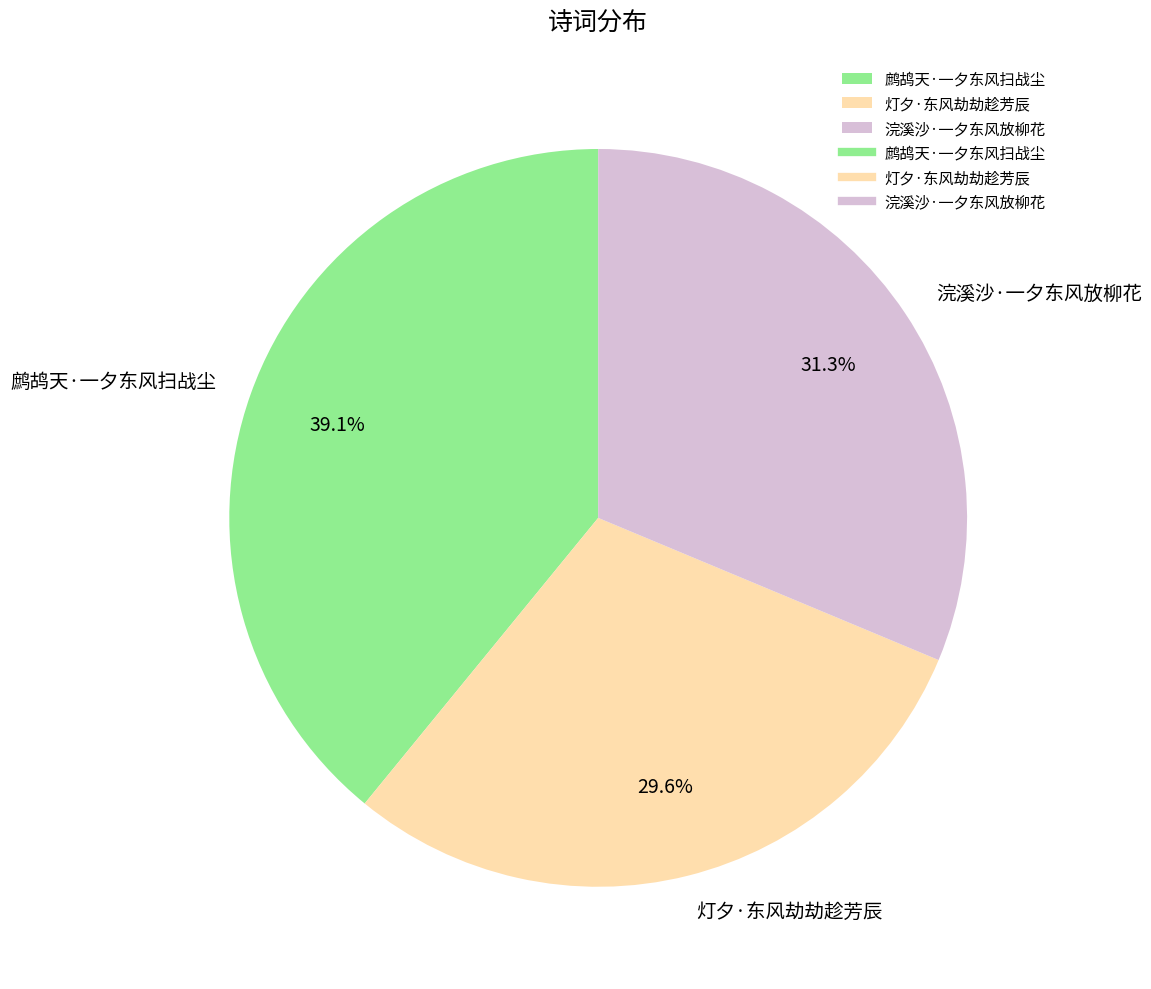

Does any single category account for the majority?

No